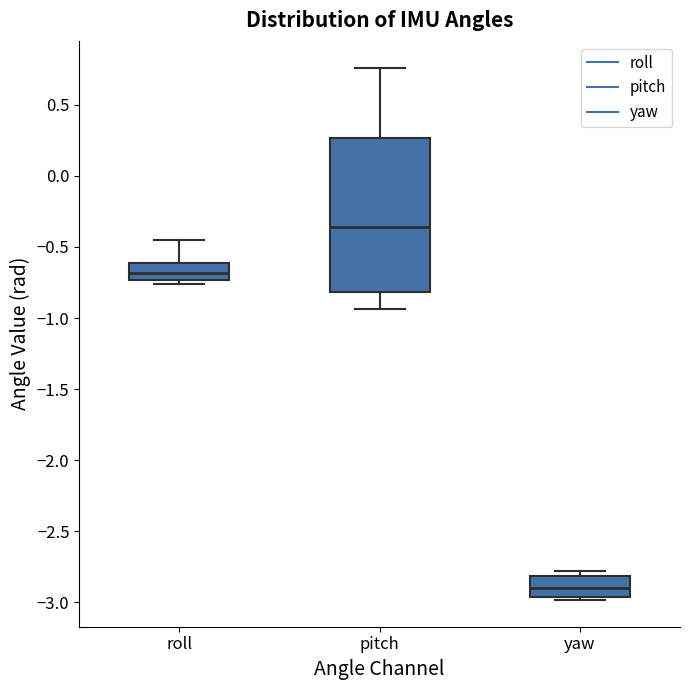

Where is the lower edge of the box for roll on the y-axis? The values are not printed on the chart, so give them approximately, as read against the axis.

-0.75